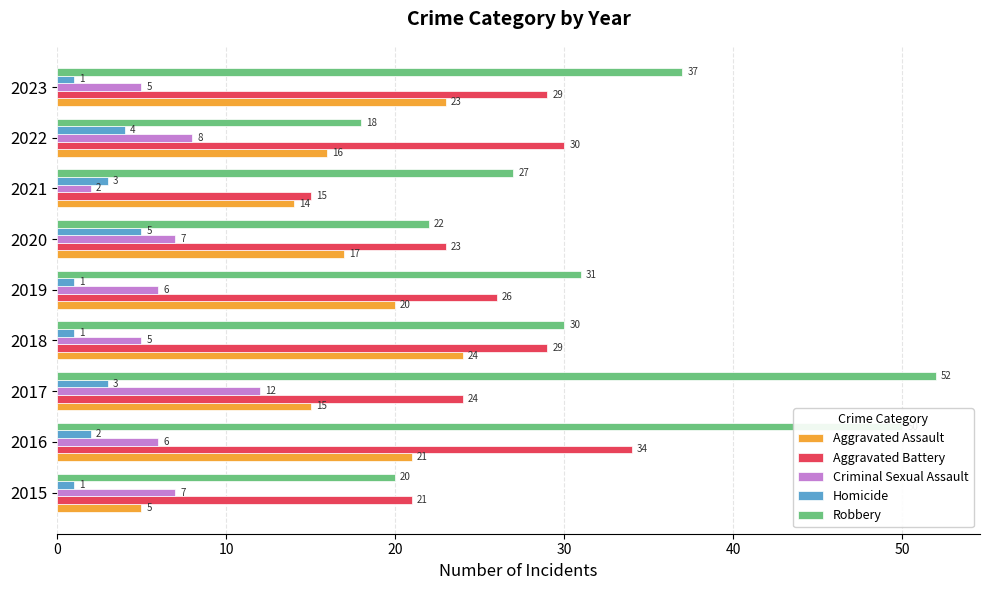

What are all the series names shown in the legend?

Aggravated Assault, Aggravated Battery, Criminal Sexual Assault, Homicide, Robbery